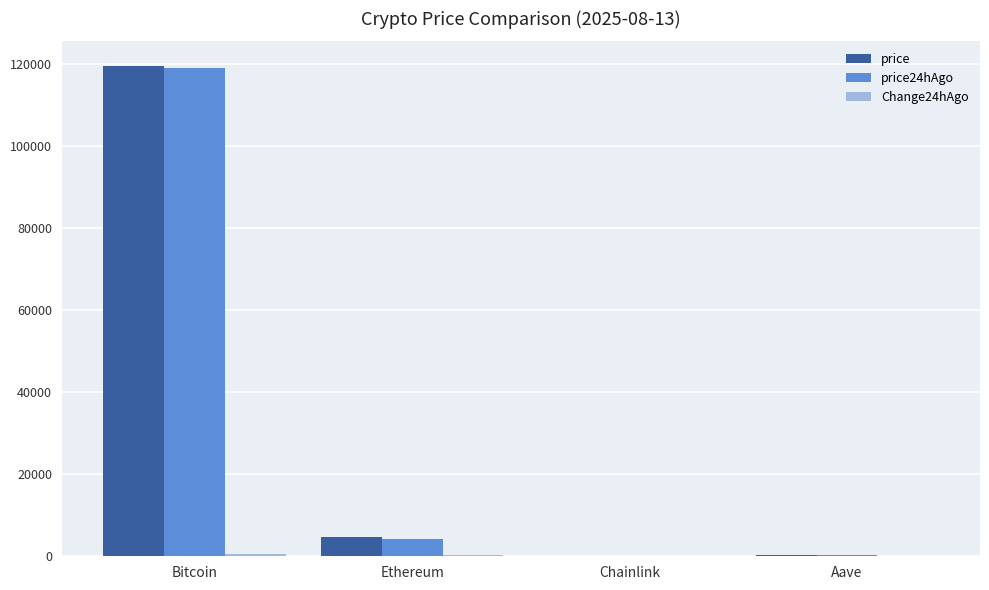

What is the difference between the price values at Aave and Bitcoin?

119222.8